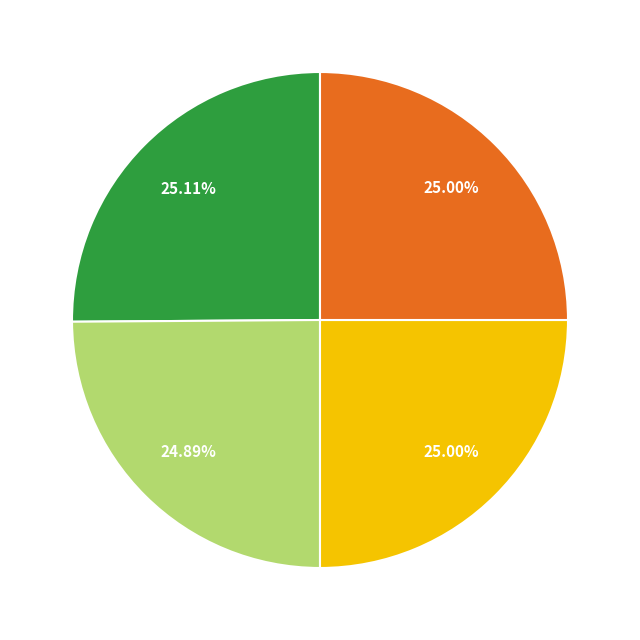

How many slices are in this pie chart?

4